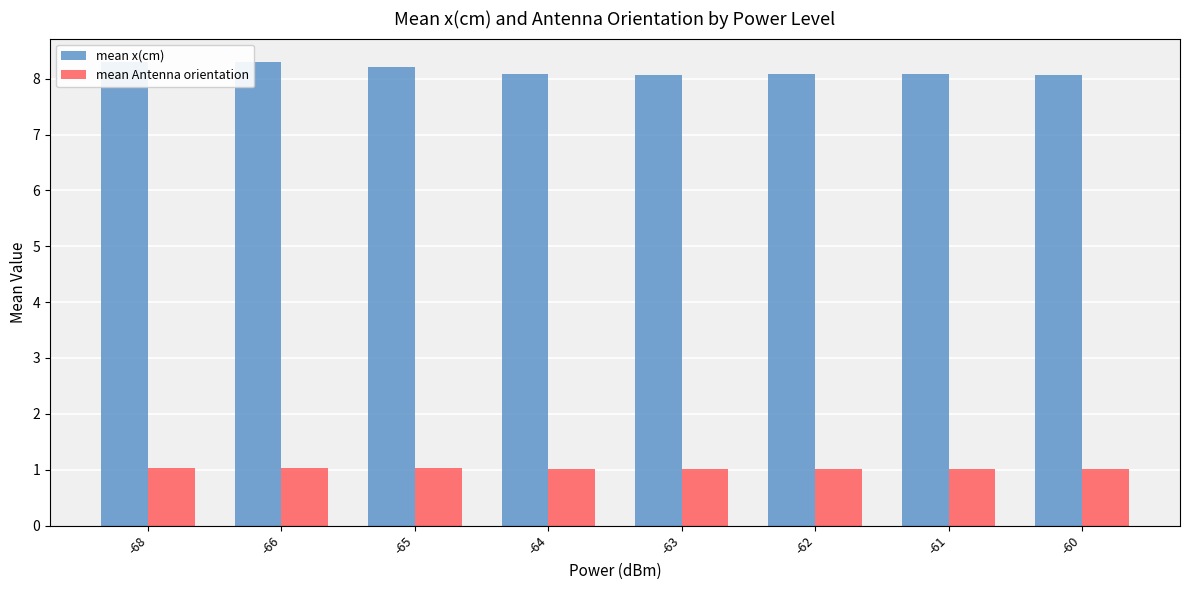

How many bars are there in total?

16